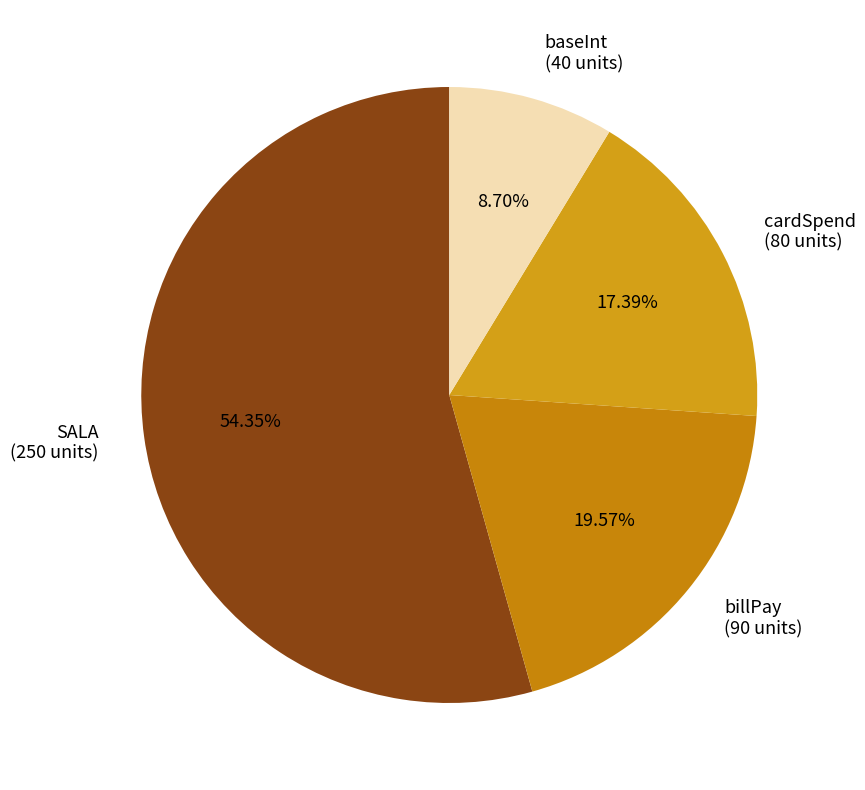

True or false: SALA accounts for 54% of the total.

True